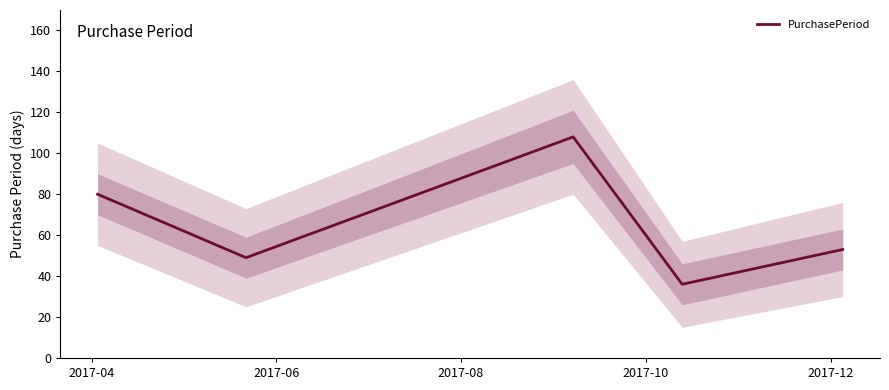

Which category has the highest value across all series?

2017-08